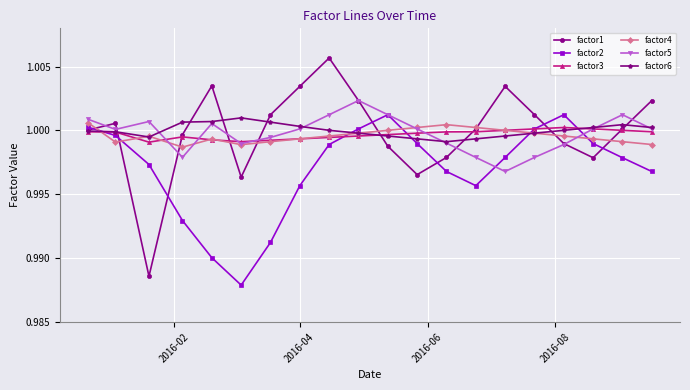

True or false: factor1 has more than 0 points higher than both neighbors.

True